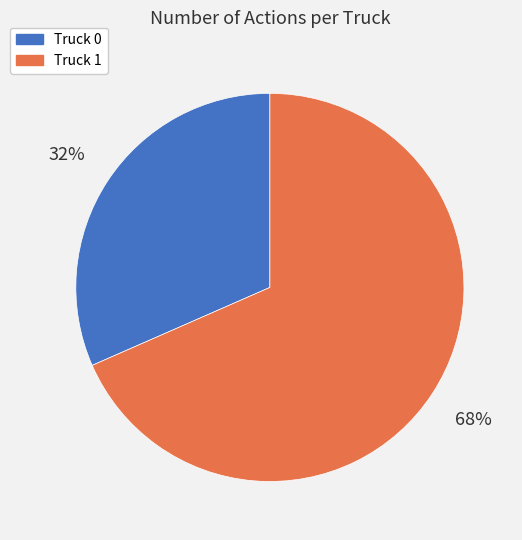

Which has a higher value, Truck 1 or Truck 0?

Truck 1